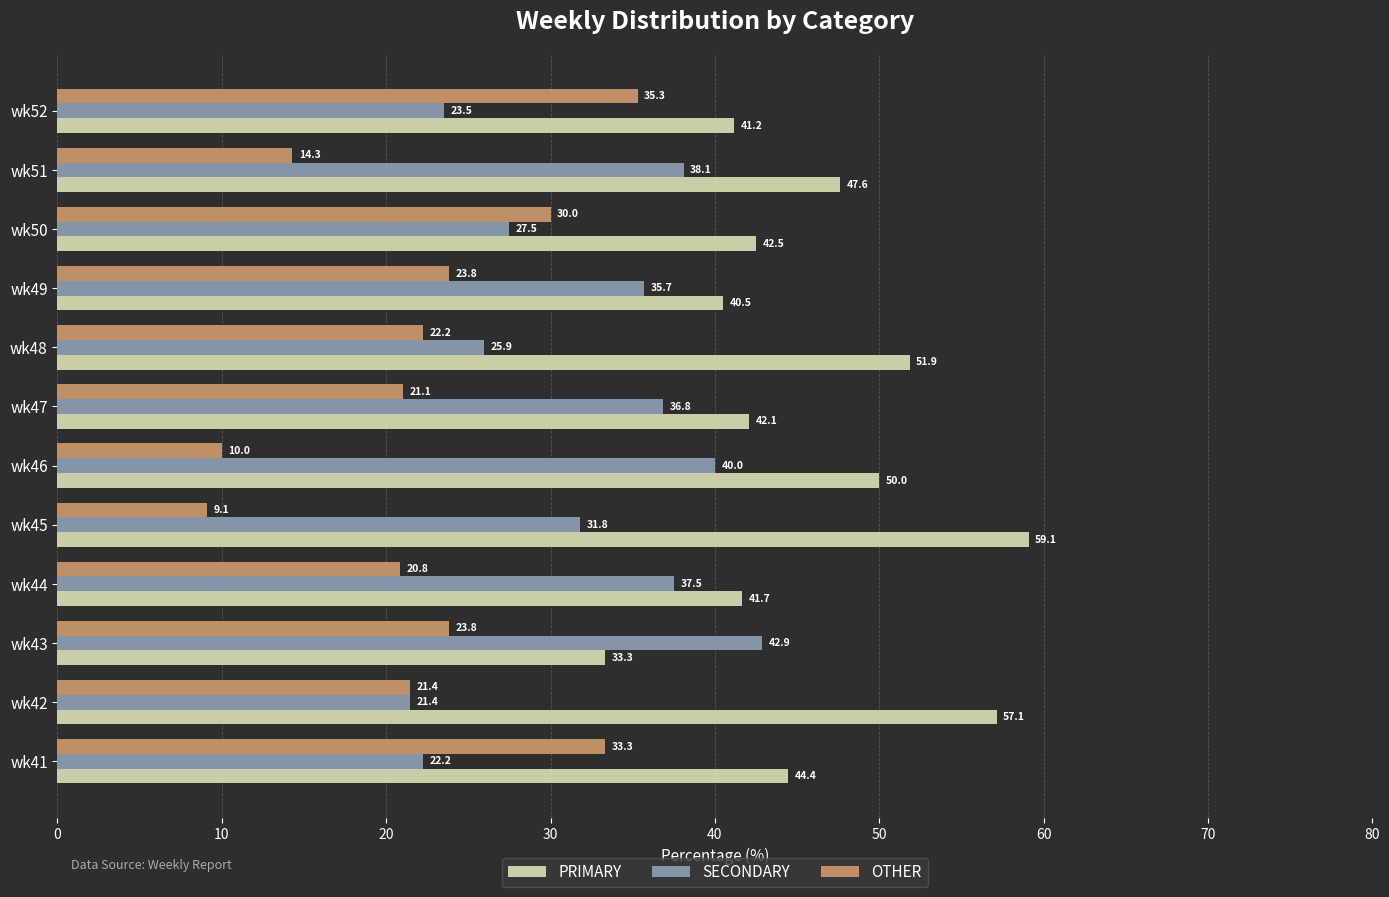

The PRIMARY series shows 59.1 at wk45. True or false?

True